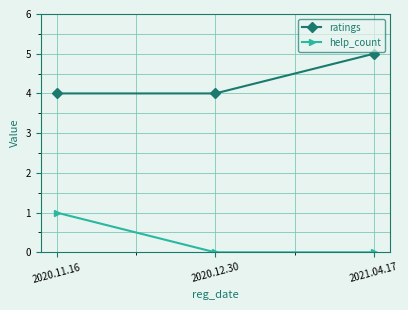

Count the ratings values in the range 4 to 5.

3